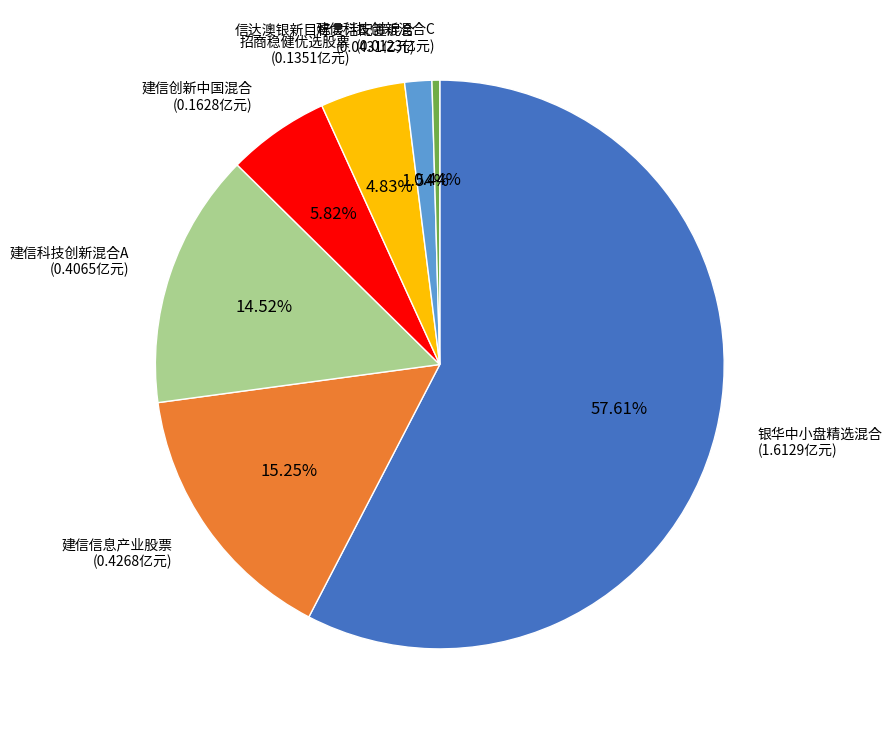

What is the total percentage of 建信科技创新混合A and 信达澳银新目标灵活配置混合?

16.1%